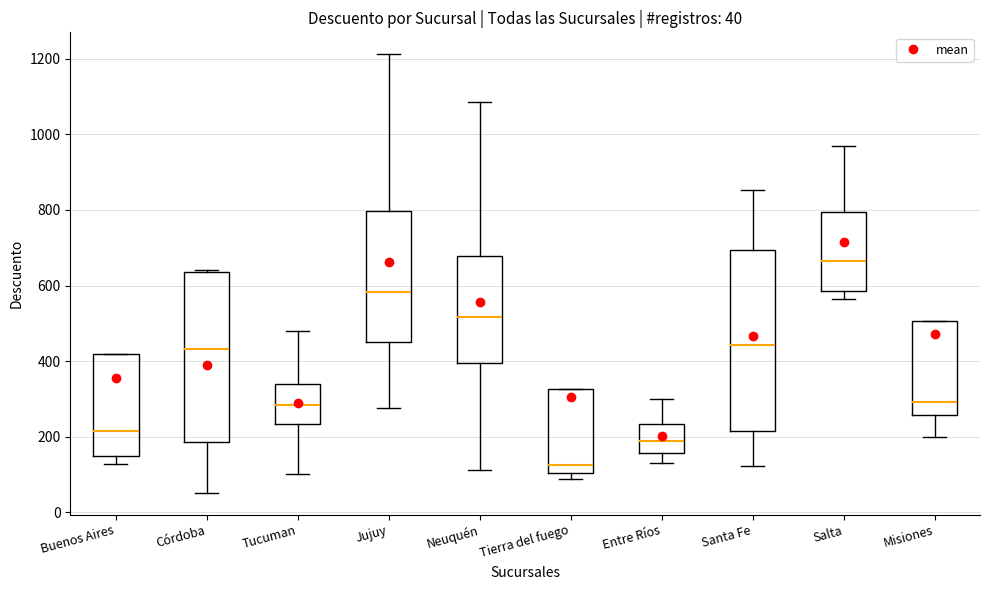

Comparing the boxes themselves (not the whiskers), which one is the tallest?

Santa Fe